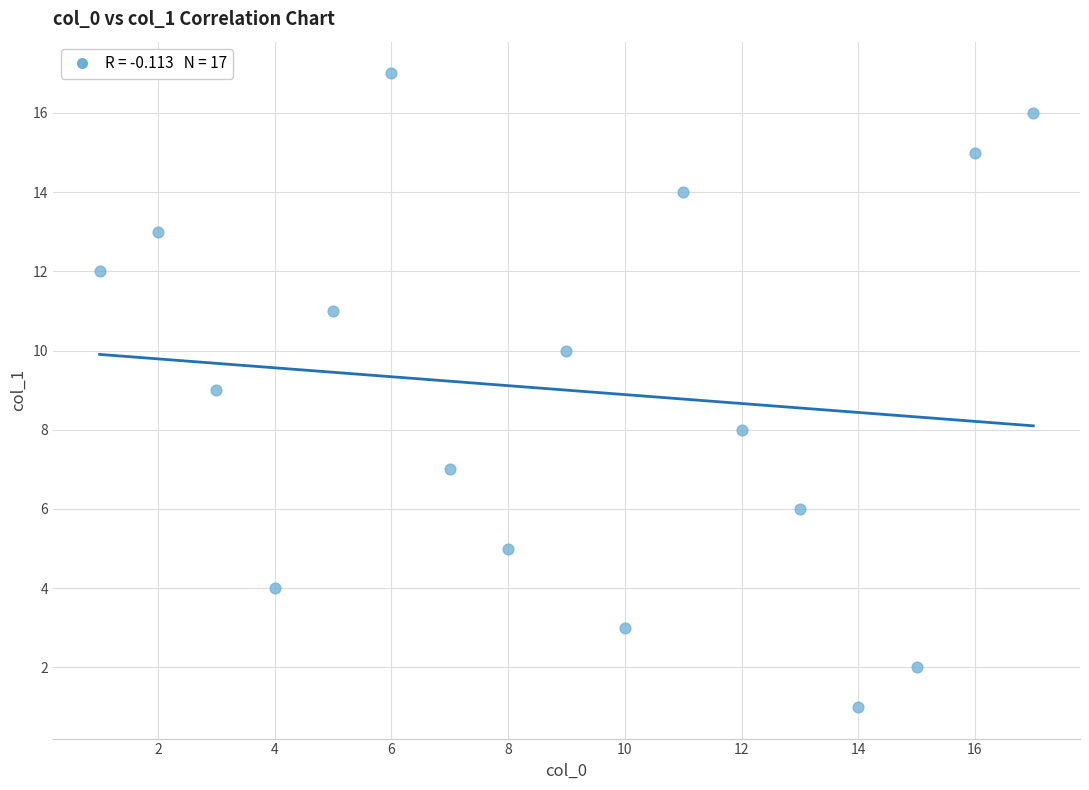

What is the range of Y values (max minus min)?

16